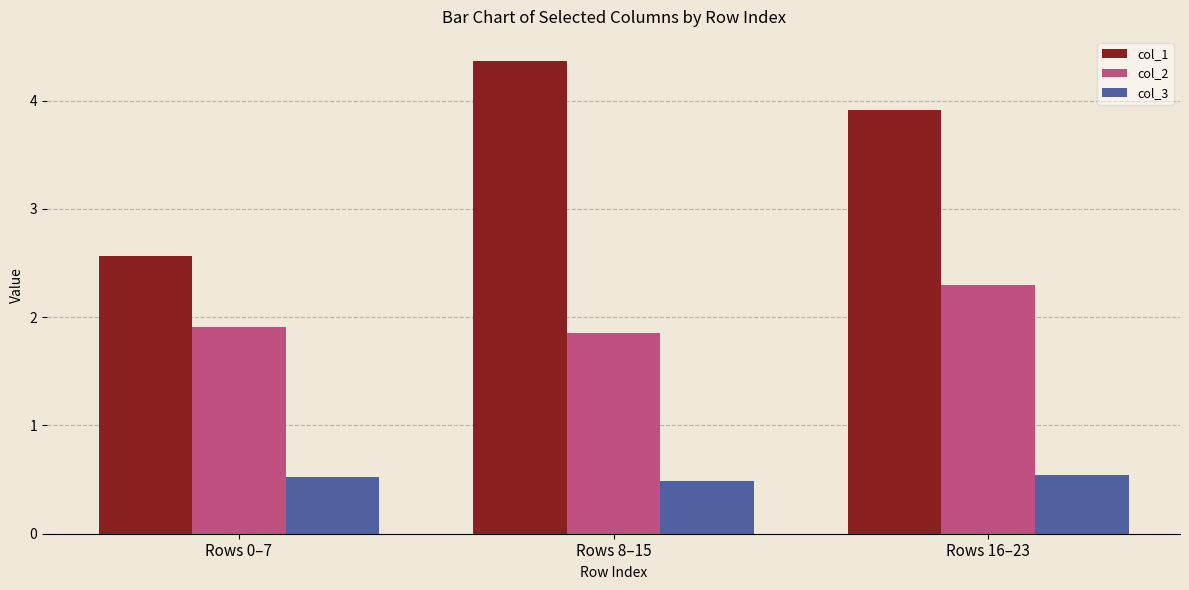

What is the value of the col_1 bar at the 1st from the left?

2.6